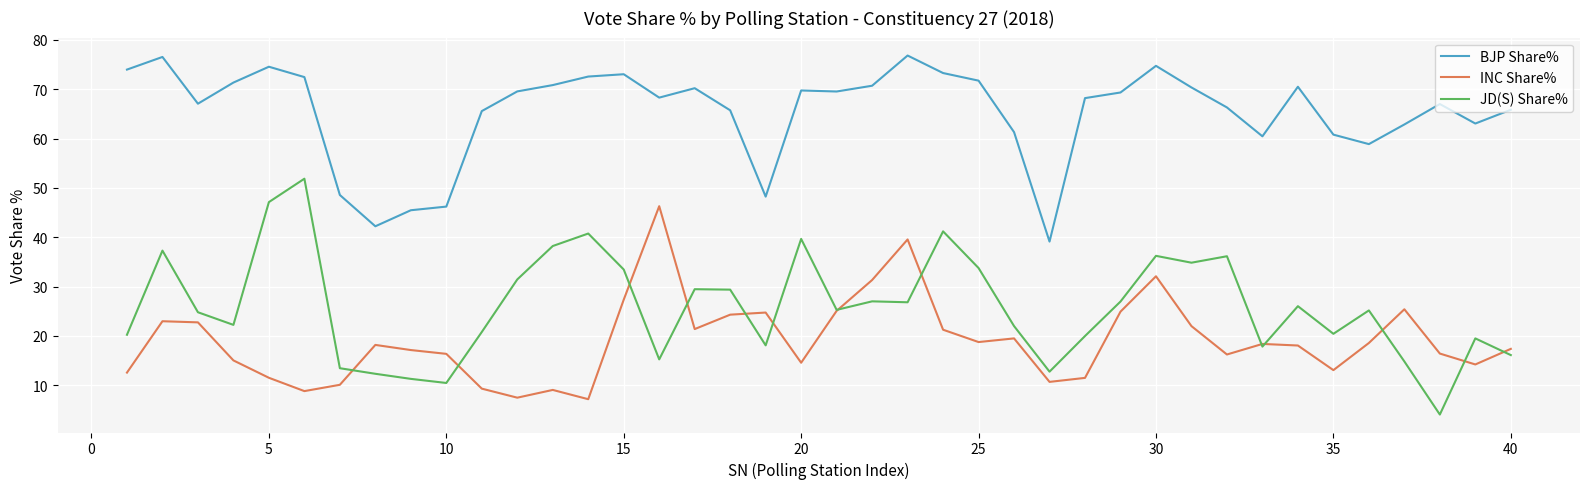

Which series has the widest spread of values?

JD(S) Share%